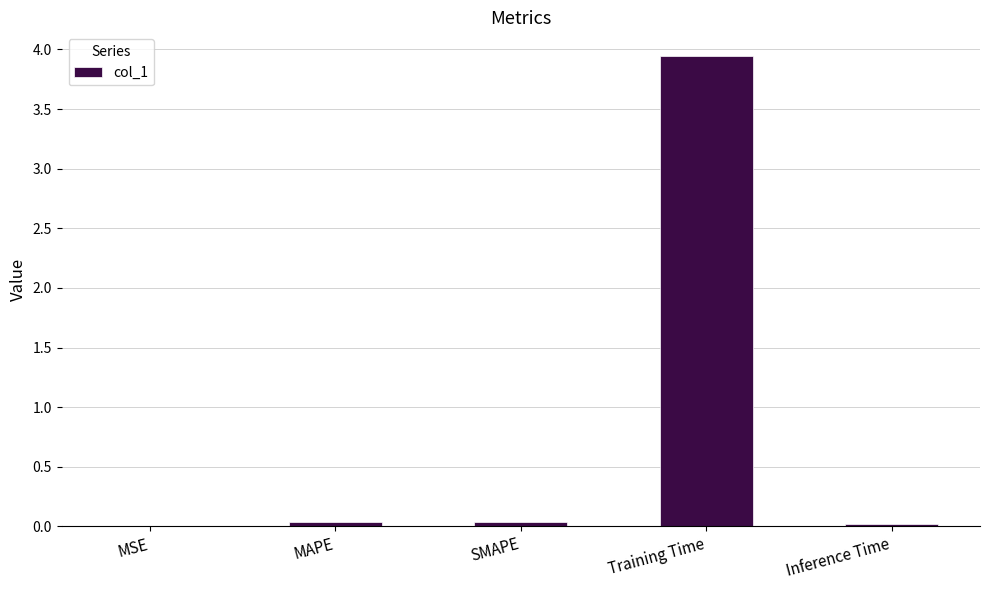

What is the sum of all values?

4.0